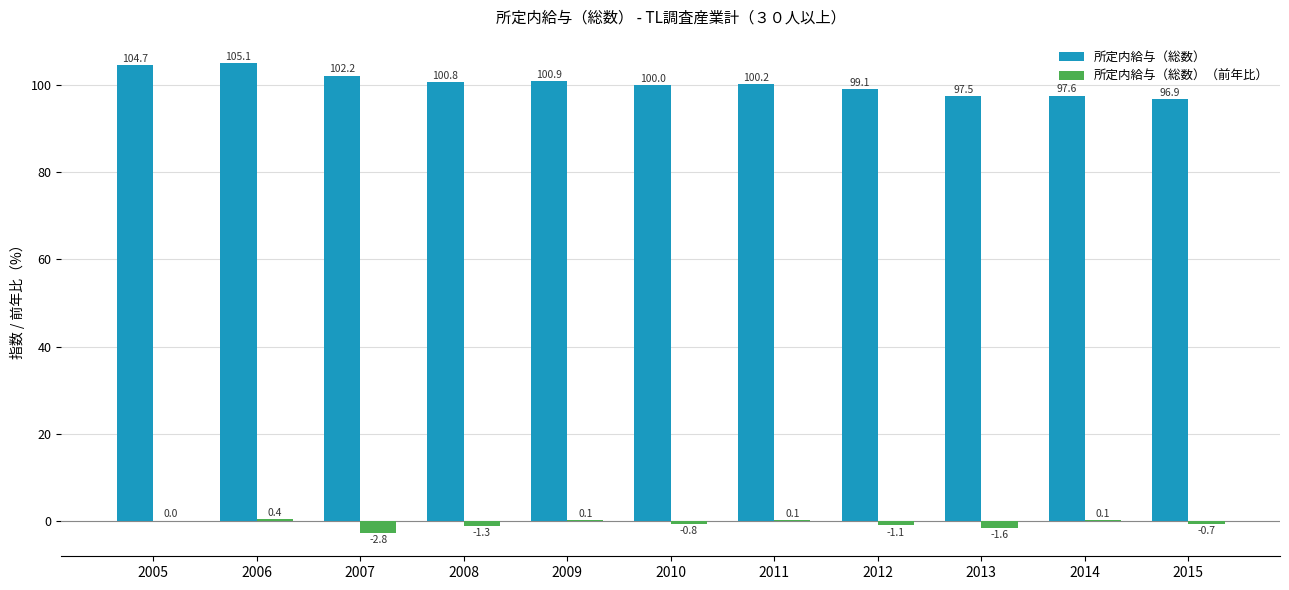

Is the value of 所定内給与（総数） at 2012 greater than the value of 所定内給与（総数）（前年比） at 2010?

Yes